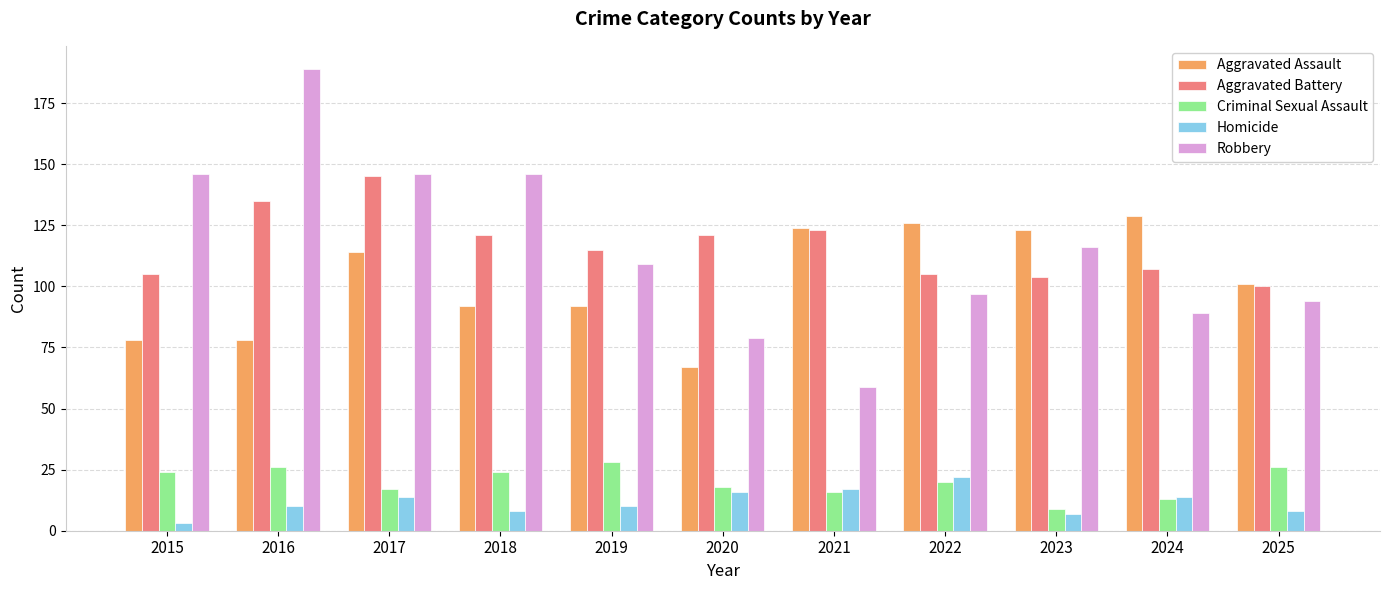

At how many categories does at least one series exceed 38?

11